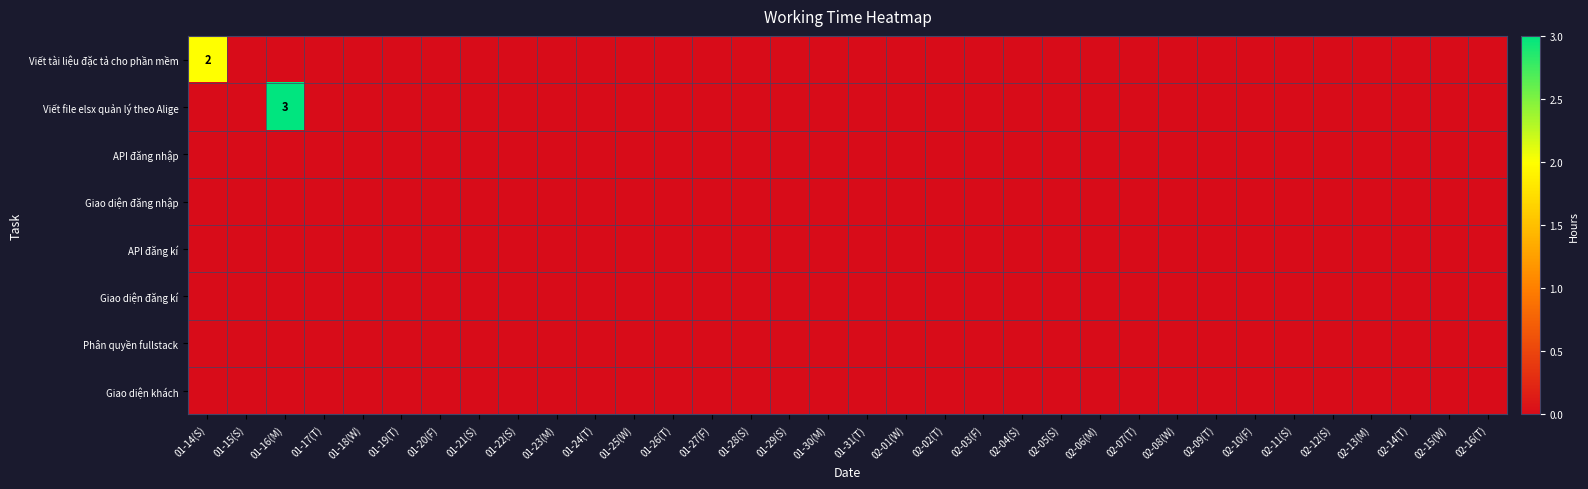

Is the value of Phân quyền fullstack at 02-04(S) greater than the value of Giao diện khách at 01-17(T)?

No